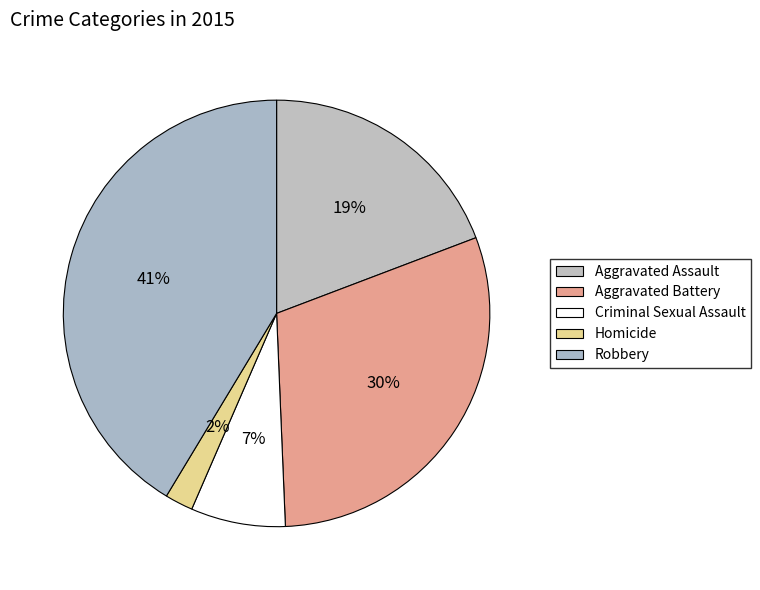

Do Criminal Sexual Assault and Robbery together represent more than half of the pie?

No